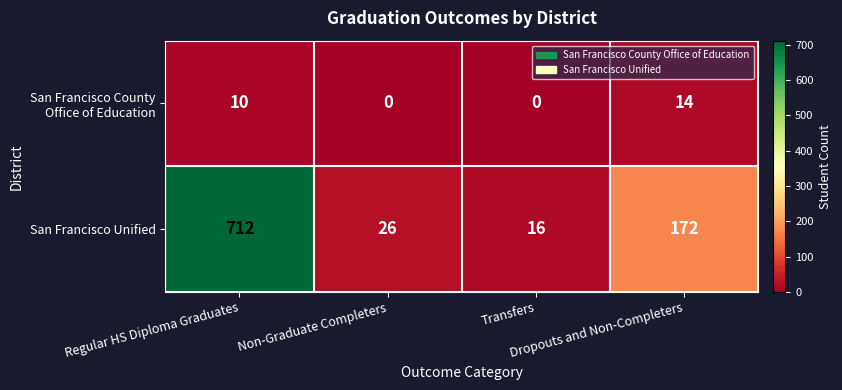

Which series has the widest spread of values?

San Francisco Unified